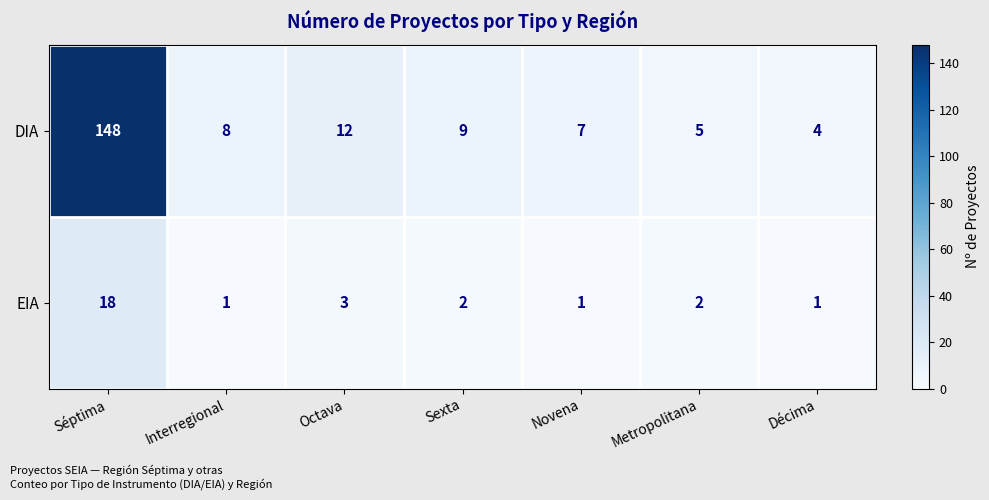

Reading left to right, extract all data points from this chart.

DIA: Séptima=148	Interregional=8	Octava=12	Sexta=9	Novena=7	Metropolitana=5	Décima=4
EIA: Séptima=18	Interregional=1	Octava=3	Sexta=2	Novena=1	Metropolitana=2	Décima=1